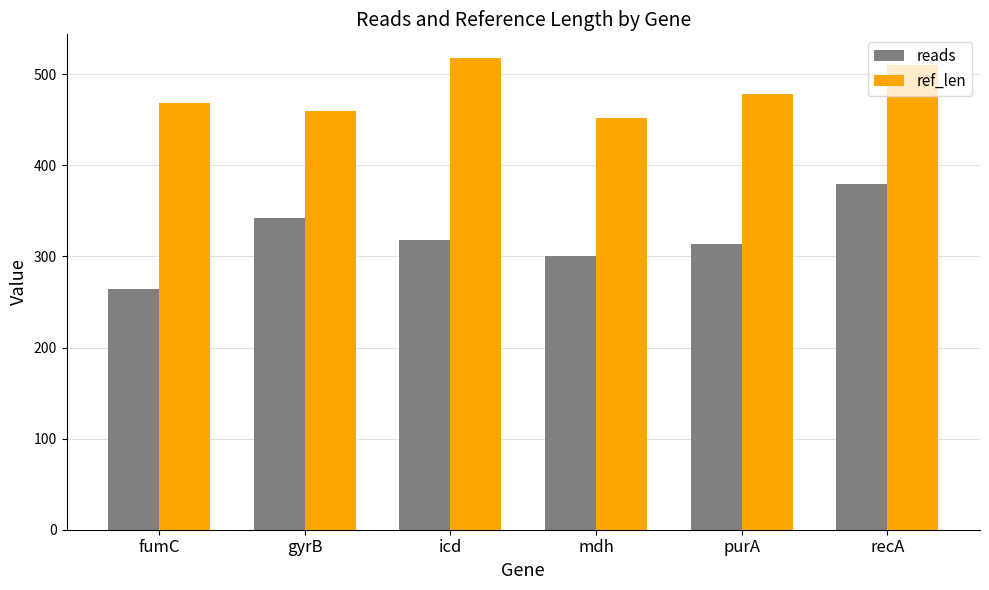

What is the value of the reads bar at the 4th from the left?

300